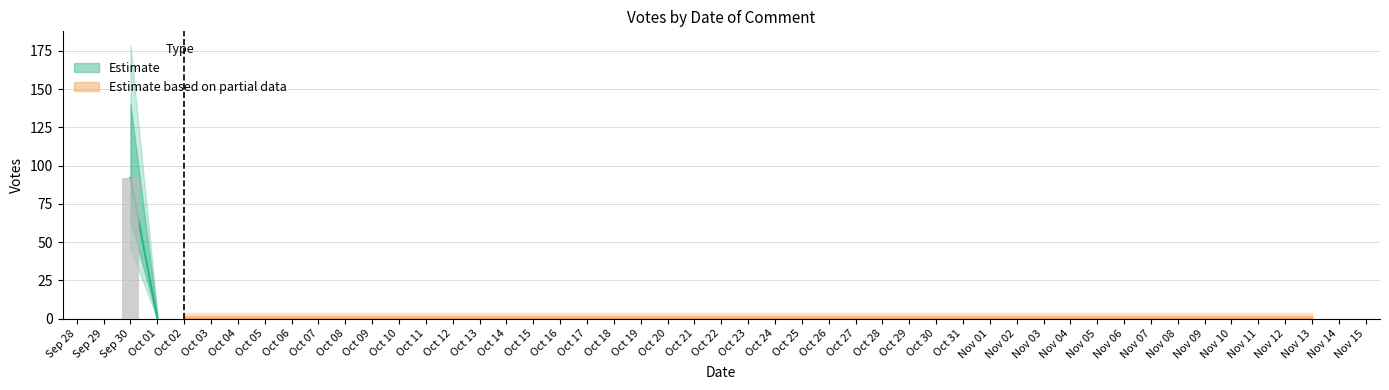

Is it true that the value at Nov 13 is -32?

False